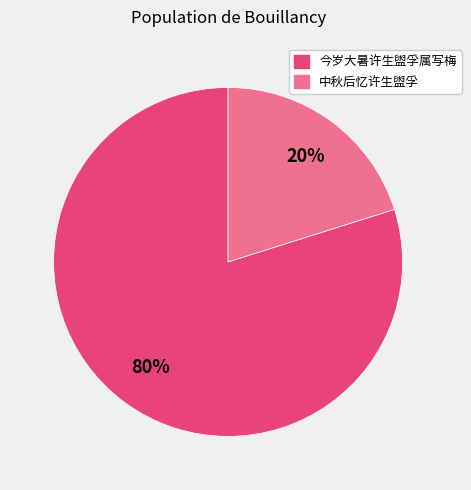

Do 今岁大暑许生盥孚属写梅 and 中秋后忆许生盥孚 together represent more than half of the pie?

Yes